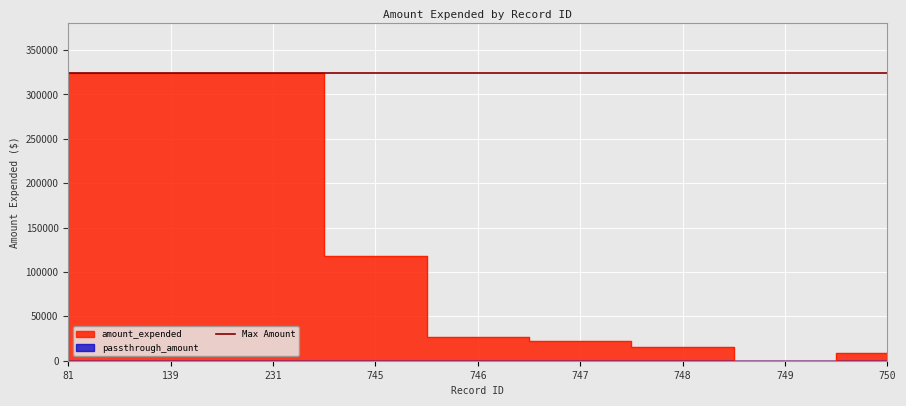

List the labels in order of value, largest first.

81, 139, 231, 745, 746, 747, 748, 750, 749